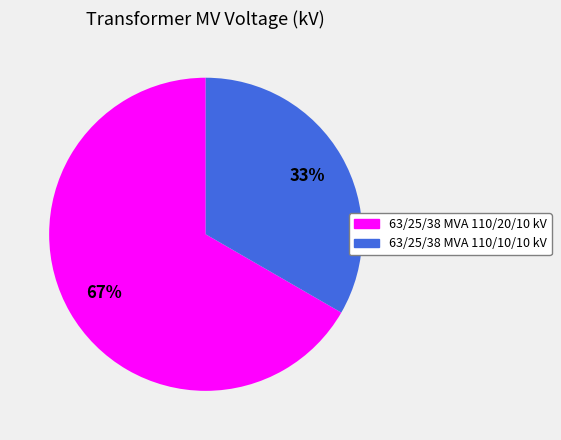

To the nearest percent, what is the combined percentage of 63/25/38 MVA 110/10/10 kV and 63/25/38 MVA 110/20/10 kV?

100%